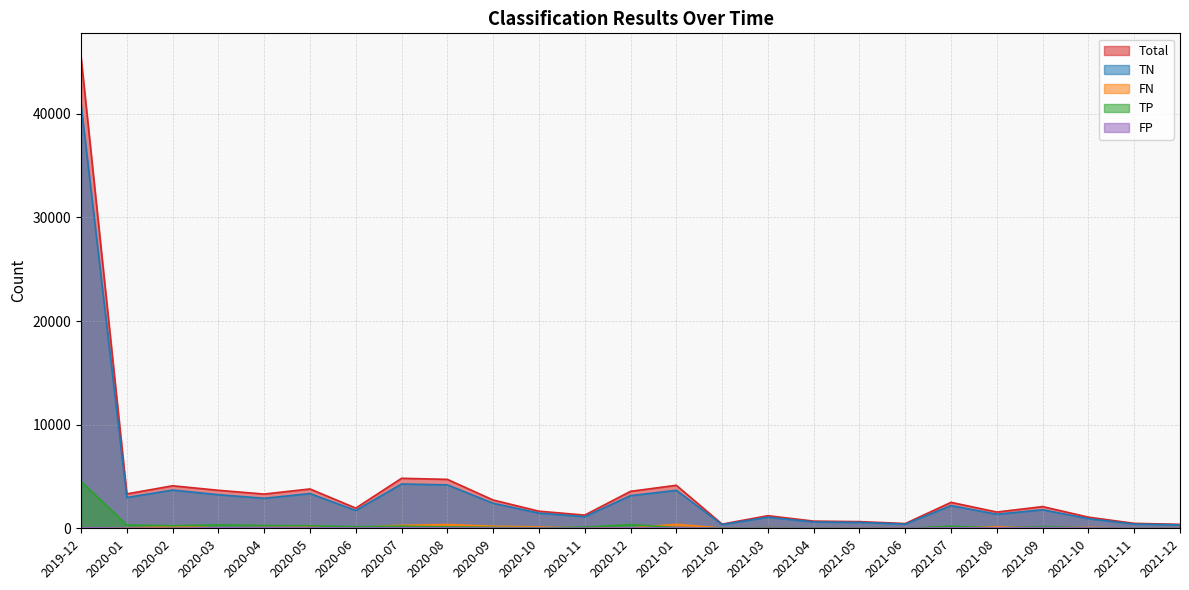

How many data points in FP are less than 24?

11